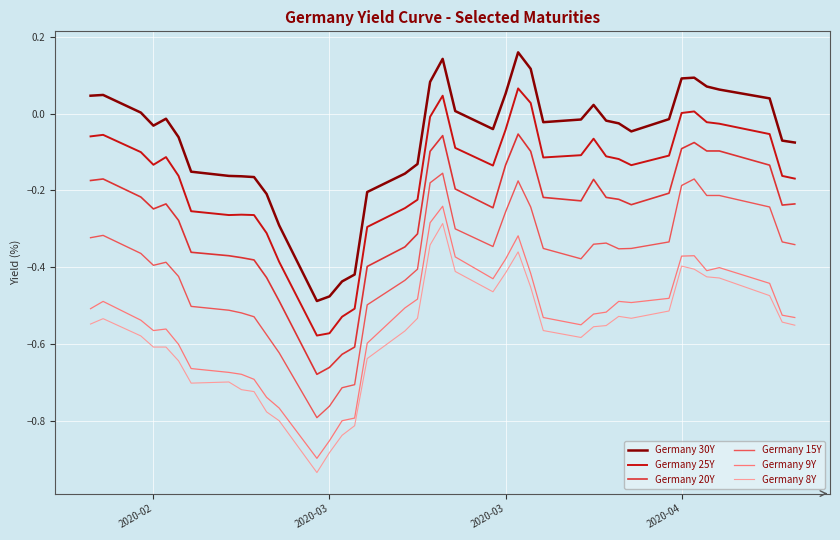

What is the difference between the maximum and minimum values in the Germany 20Y series?

0.6